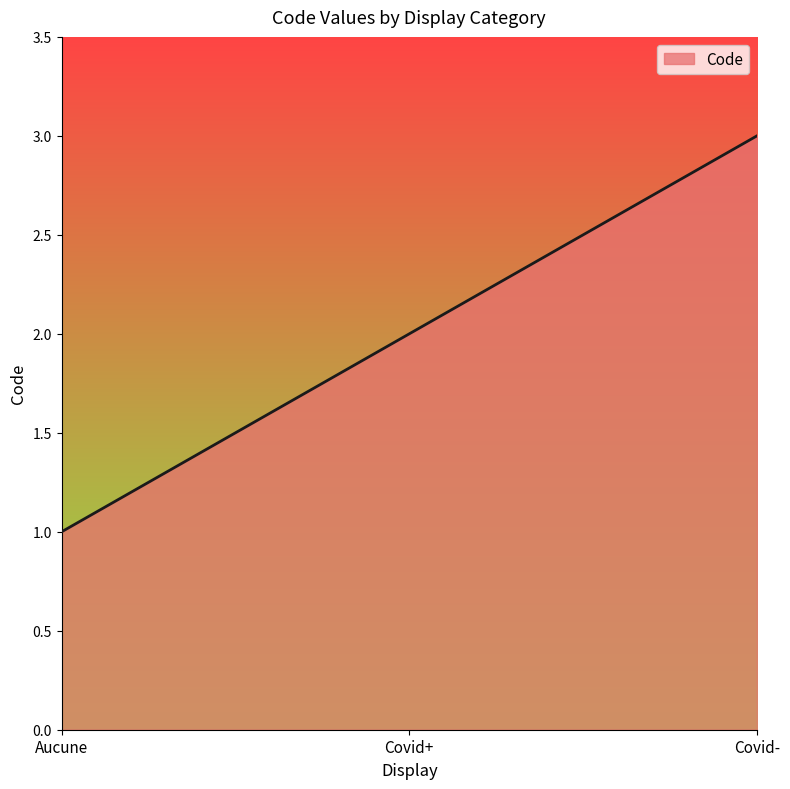

Rank the categories by value from highest to lowest.

Covid-, Covid+, Aucune